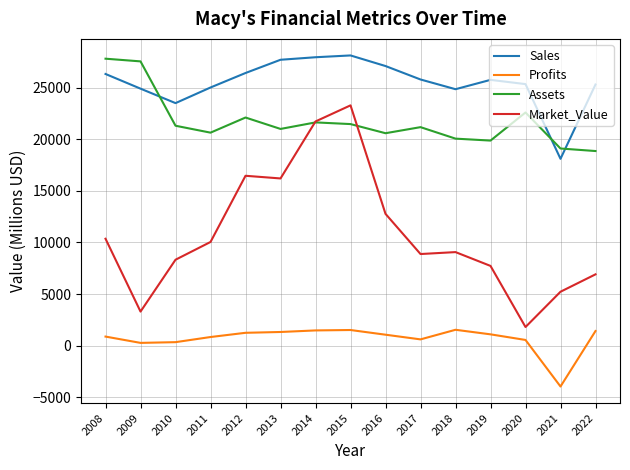

True or false: Profits and Assets cross at least once.

False